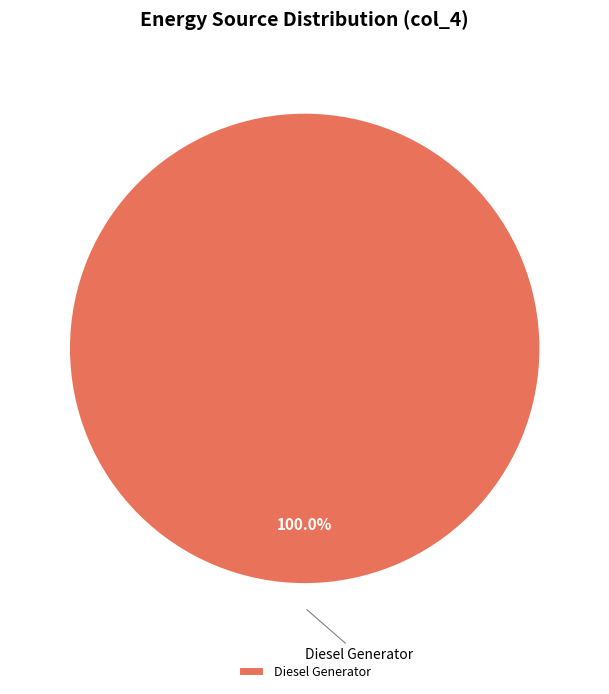

Is Diesel Generator the majority of the pie?

Yes